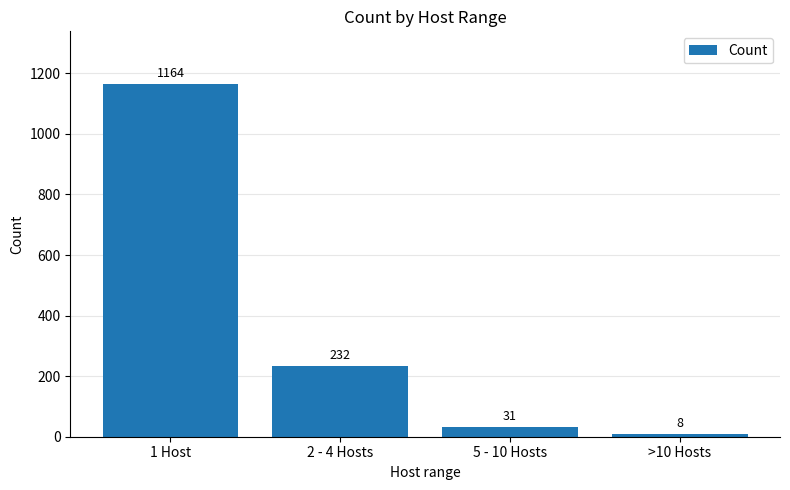

How many bars are there in total?

4